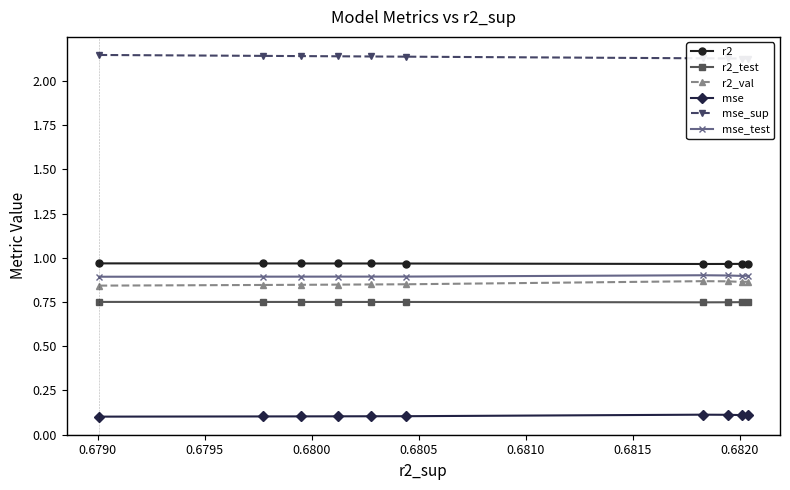

What is the value of the r2 point at the 1st from the left?

1.0